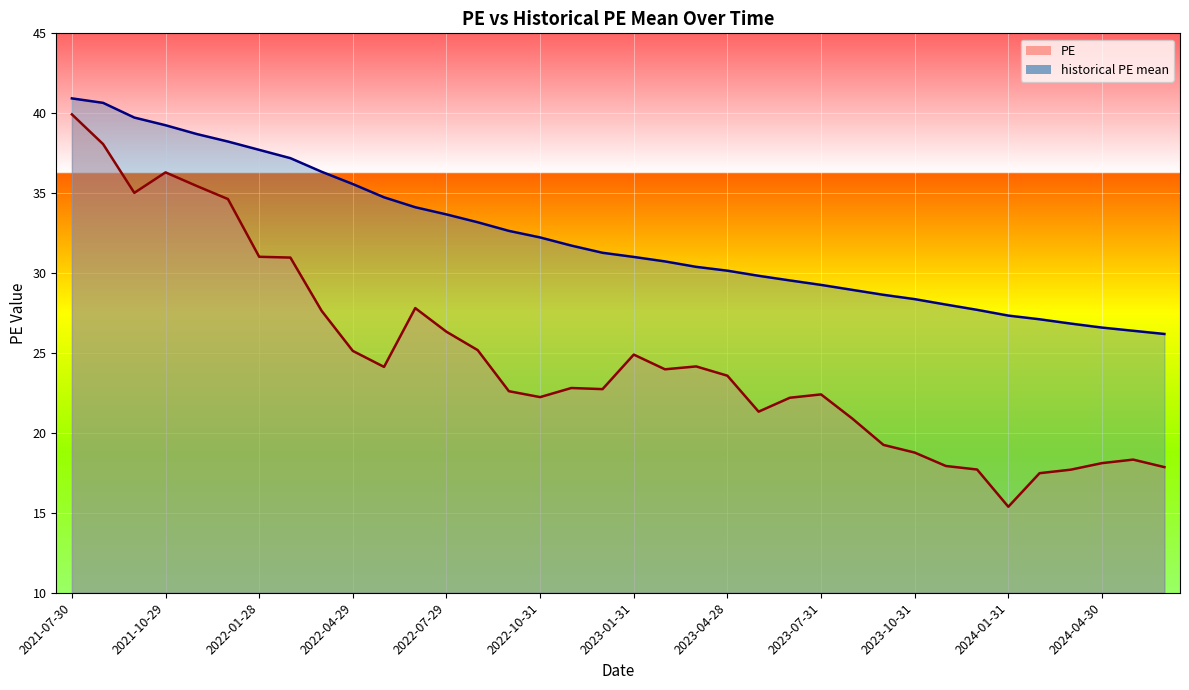

True or false: historical PE mean and PE cross at least once.

False